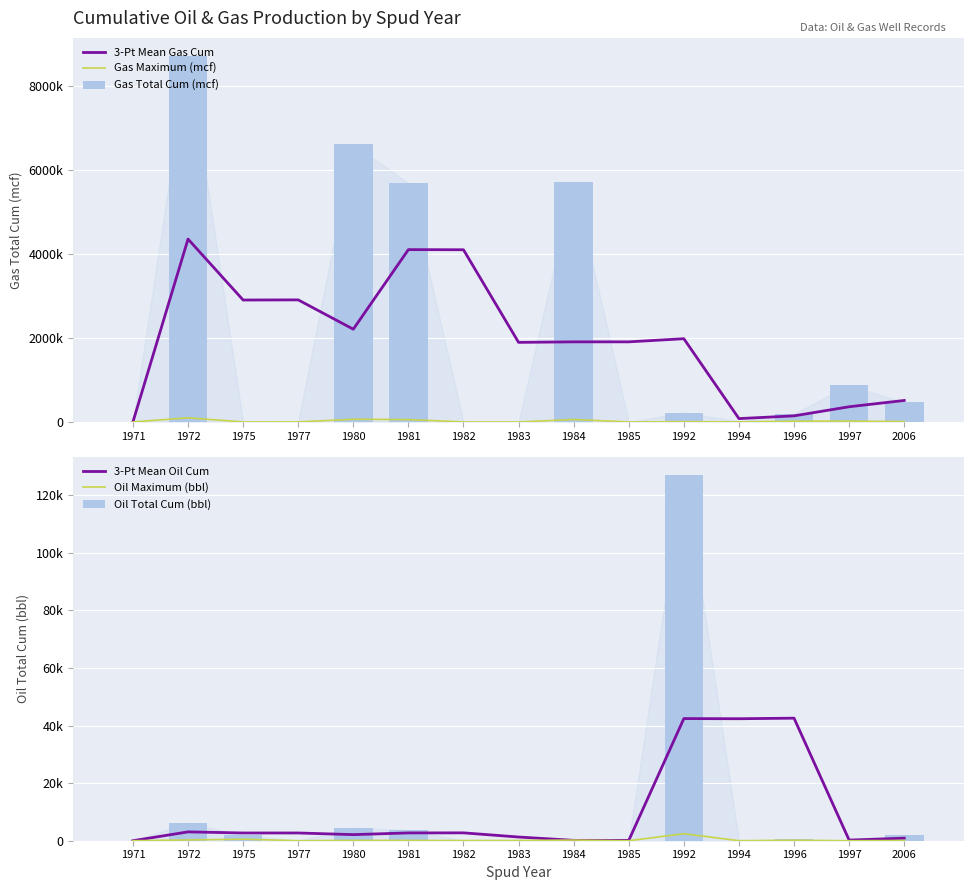

Which has a higher value, 1983 or 1981?

1981